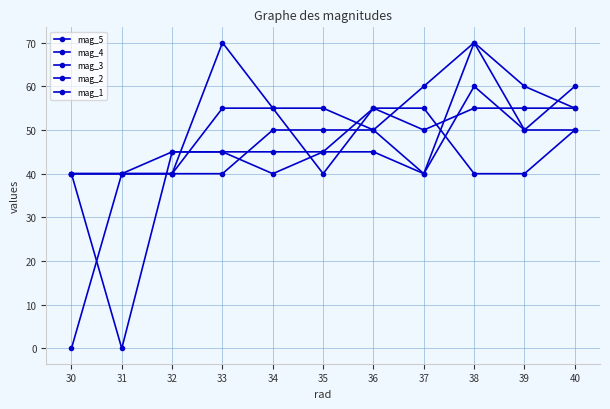

Which series ends up on top after the final intersection of mag_3 and mag_5?

mag_5